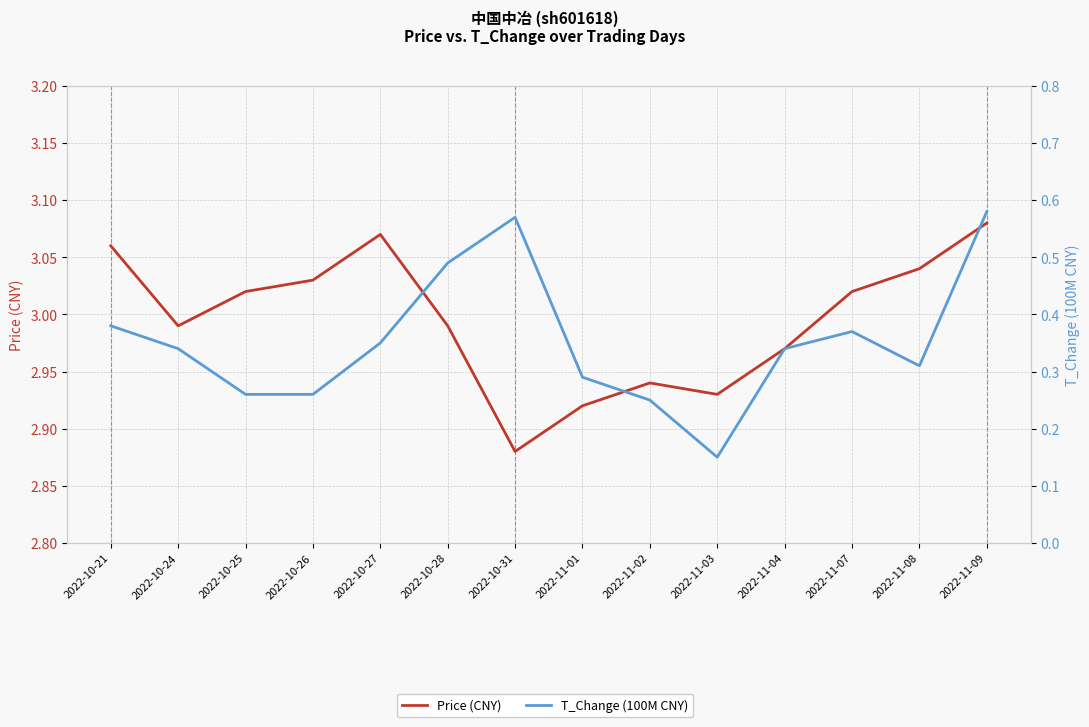

Reading left to right, transcribe all the data shown in this chart.

price: 2022-10-21=3.1	2022-10-24=3.0	2022-10-25=3.0	2022-10-26=3.0	2022-10-27=3.1	2022-10-28=3.0	2022-10-31=2.9	2022-11-01=2.9	2022-11-02=2.9	2022-11-03=2.9	2022-11-04=3.0	2022-11-07=3.0	2022-11-08=3.0	2022-11-09=3.1
t_change: 2022-10-21=0.4	2022-10-24=0.3	2022-10-25=0.3	2022-10-26=0.3	2022-10-27=0.3	2022-10-28=0.5	2022-10-31=0.6	2022-11-01=0.3	2022-11-02=0.2	2022-11-03=0.1	2022-11-04=0.3	2022-11-07=0.4	2022-11-08=0.3	2022-11-09=0.6